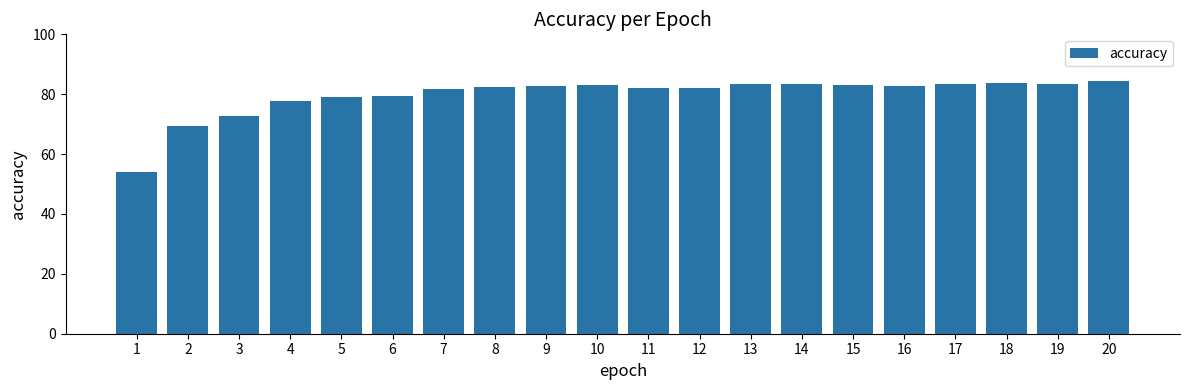

What is the sum of the values at 17 and 9?

166.1